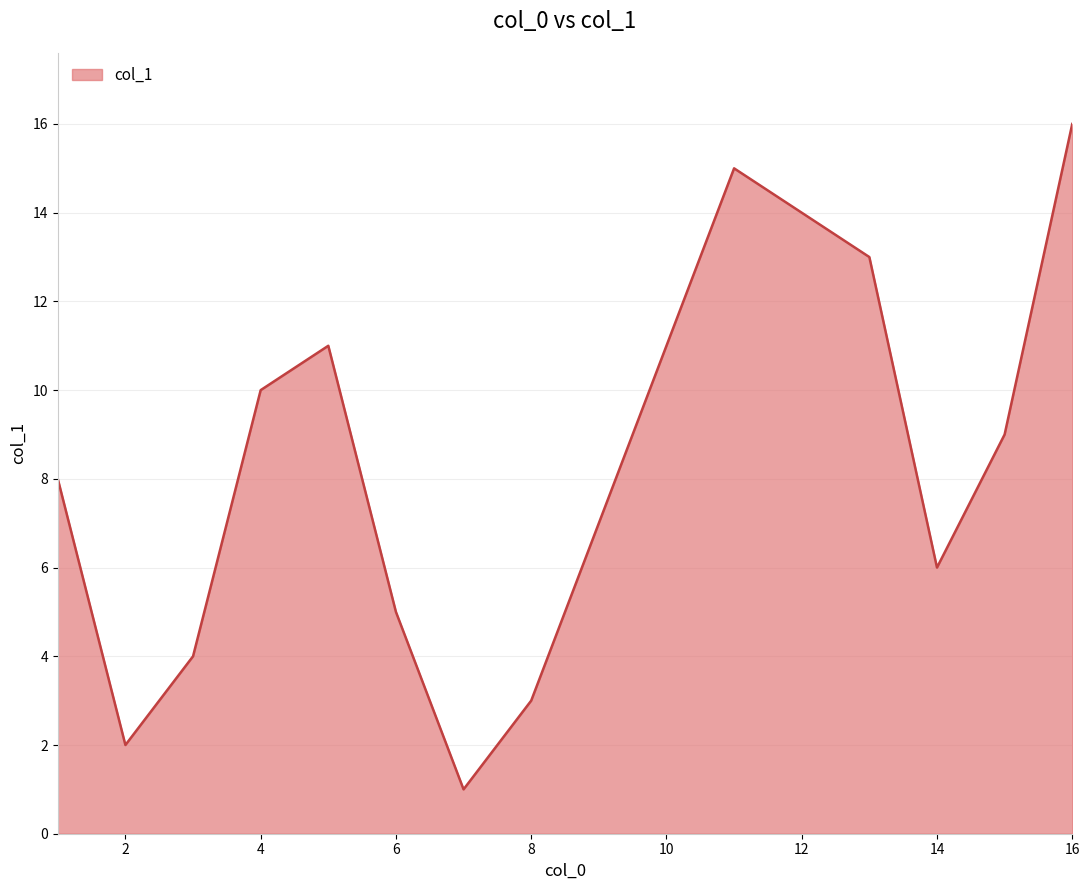

What is the maximum value shown in the chart?

16